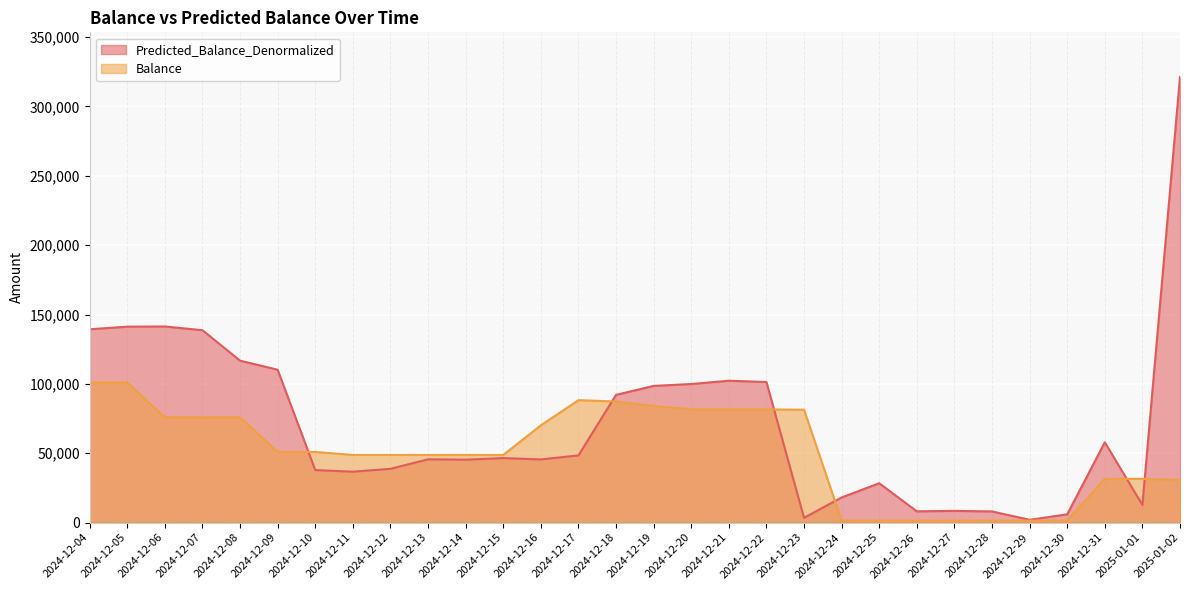

What is the difference between the maximum and minimum values in the Balance series?

99525.0